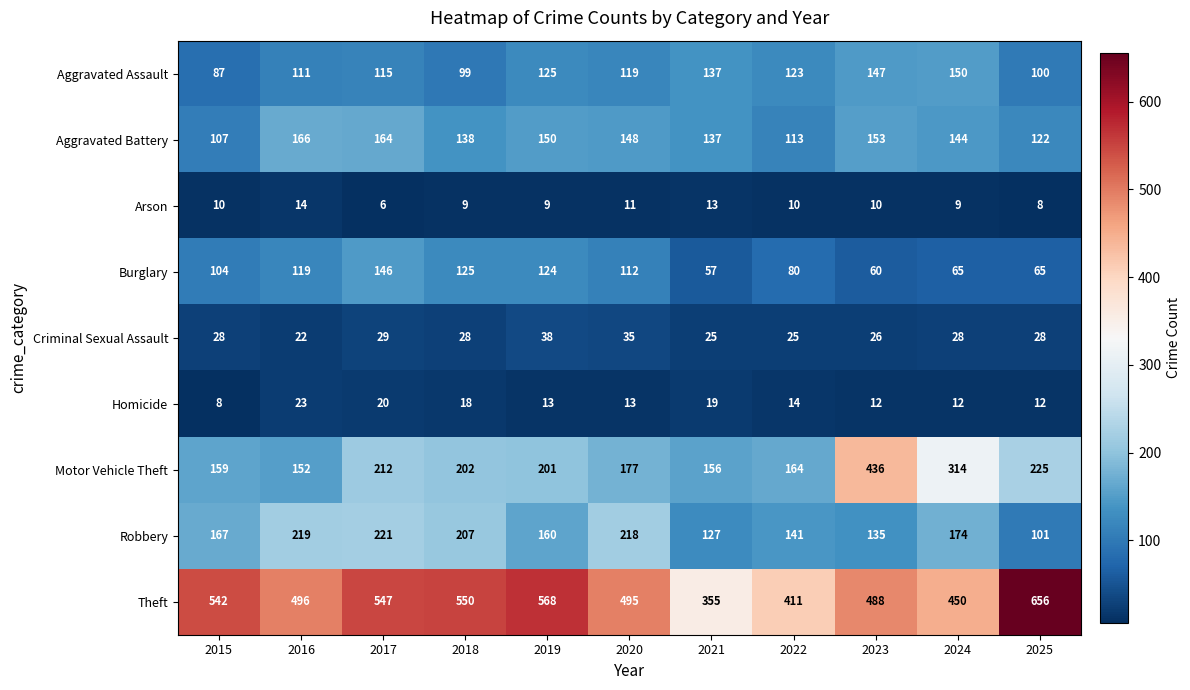

Rank the series by their maximum value, from highest to lowest.

Theft, Motor Vehicle Theft, Robbery, Aggravated Battery, Aggravated Assault, Burglary, Criminal Sexual Assault, Homicide, Arson